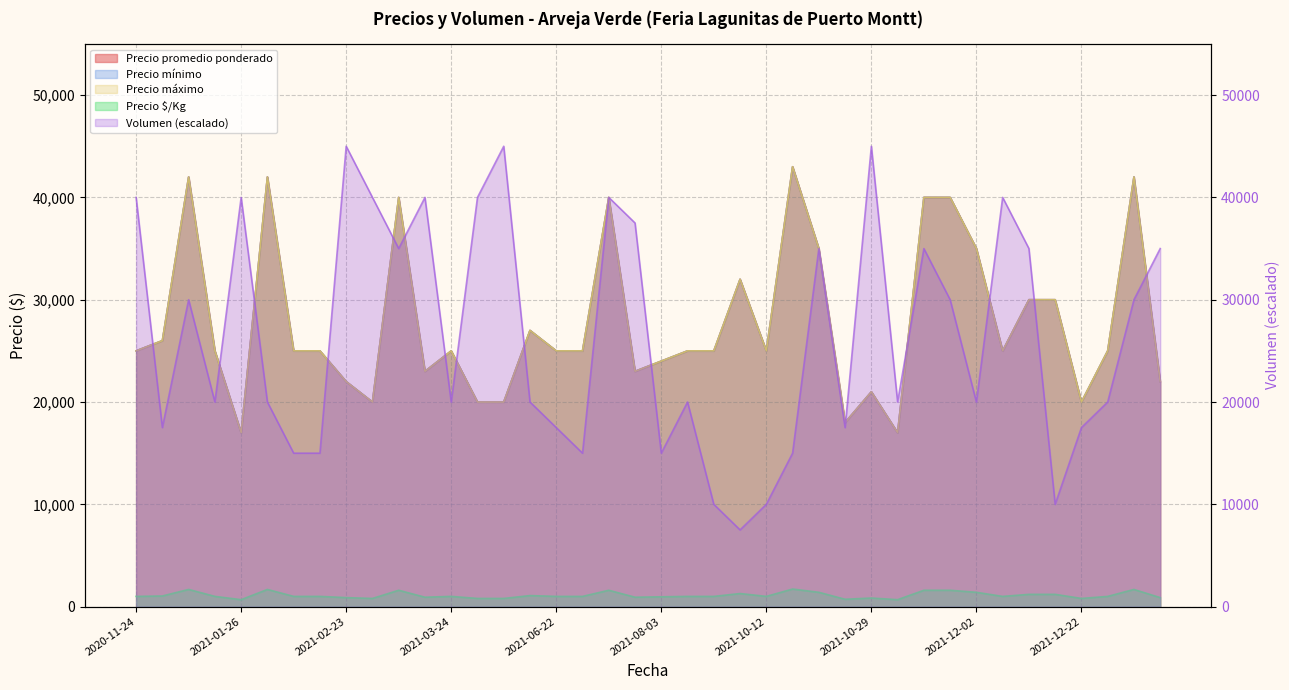

How many lines are shown in the chart?

5